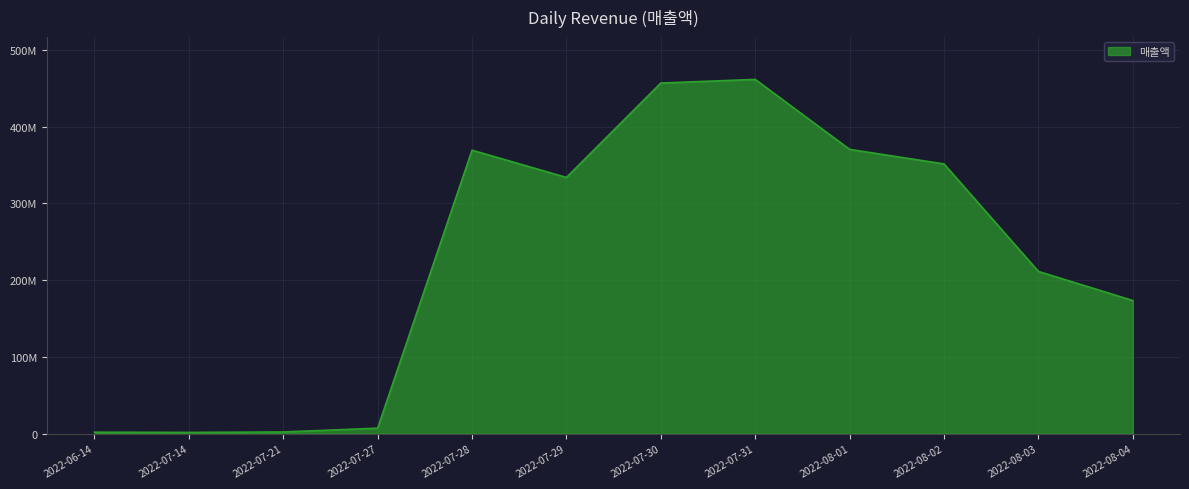

Does the chart display data point markers on the line(s)?

No